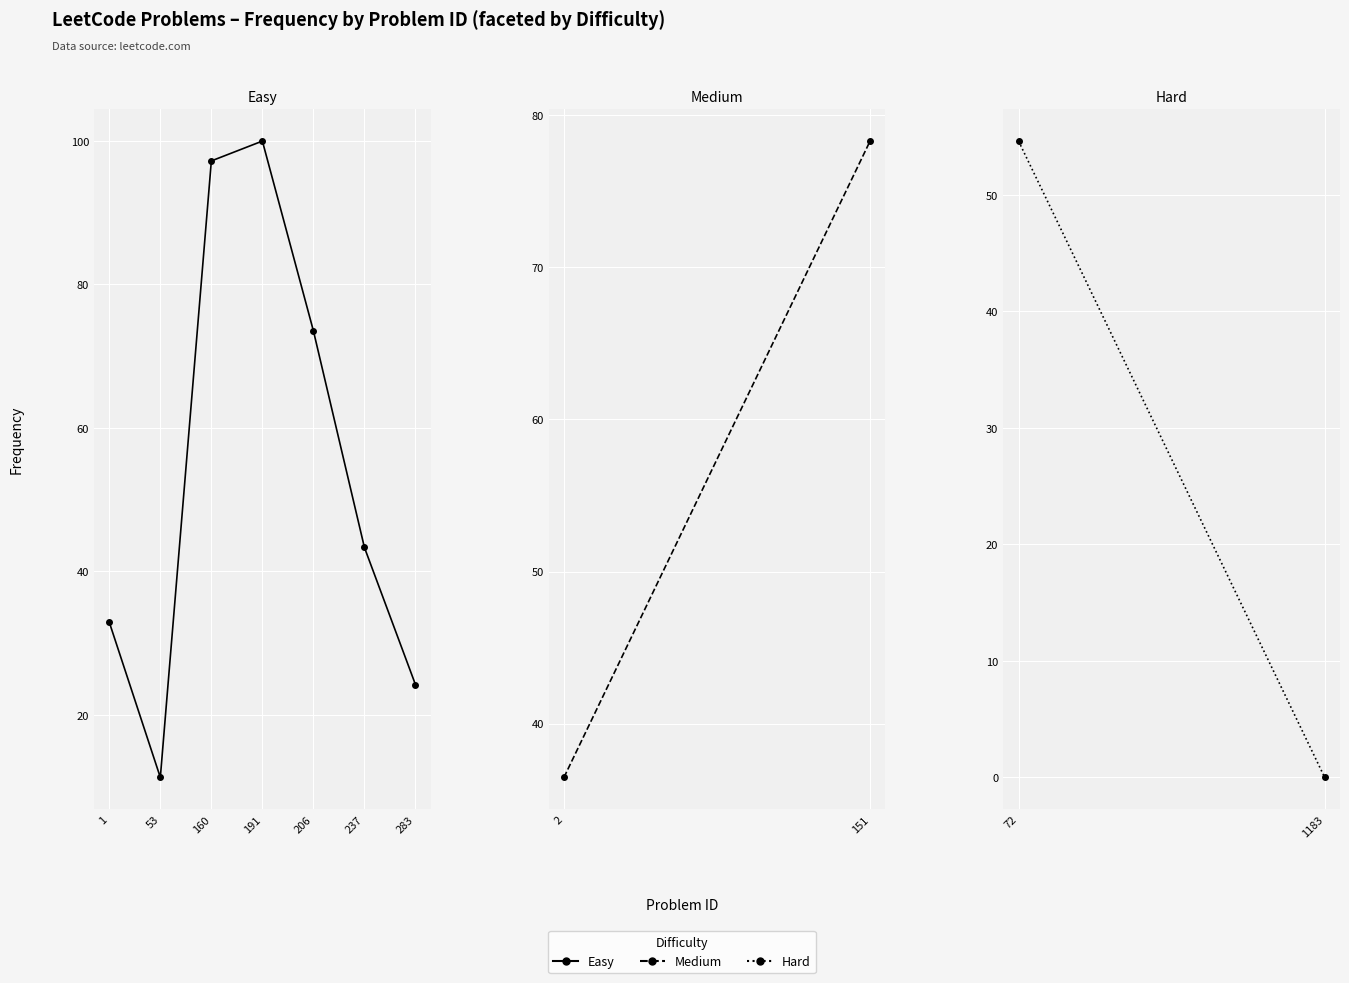

Approximately how many times larger is the value at 53 compared to 1?

0.3